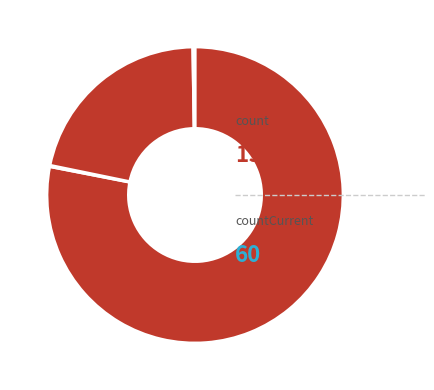

What is the majority slice?

count